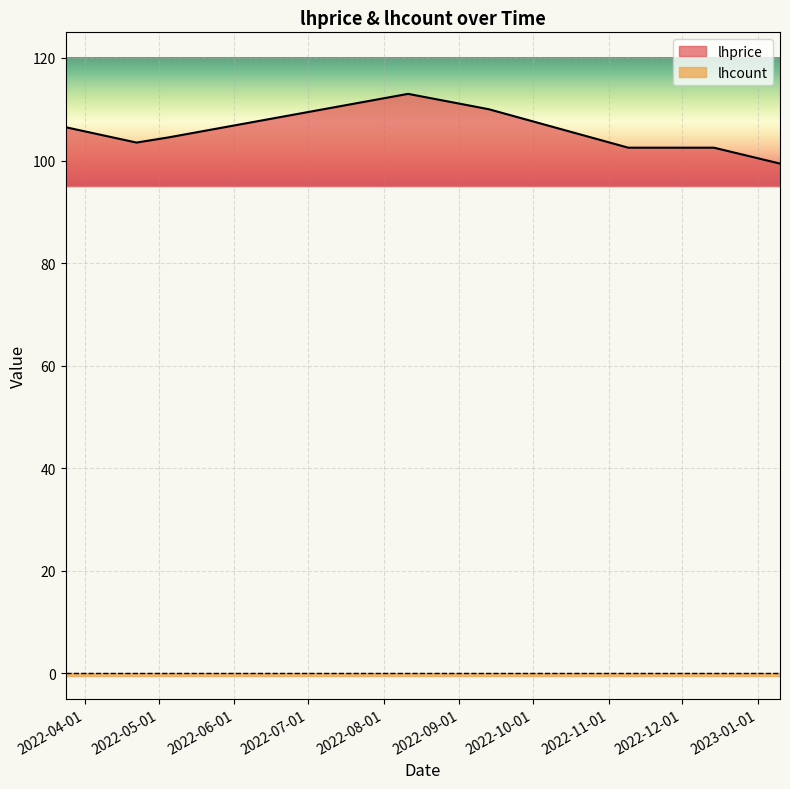

Rank the categories by value from lowest to highest.

2023-01-10, 2022-11-09, 2022-12-14, 2022-04-22, 2022-05-05, 2022-03-24, 2022-09-13, 2022-08-11